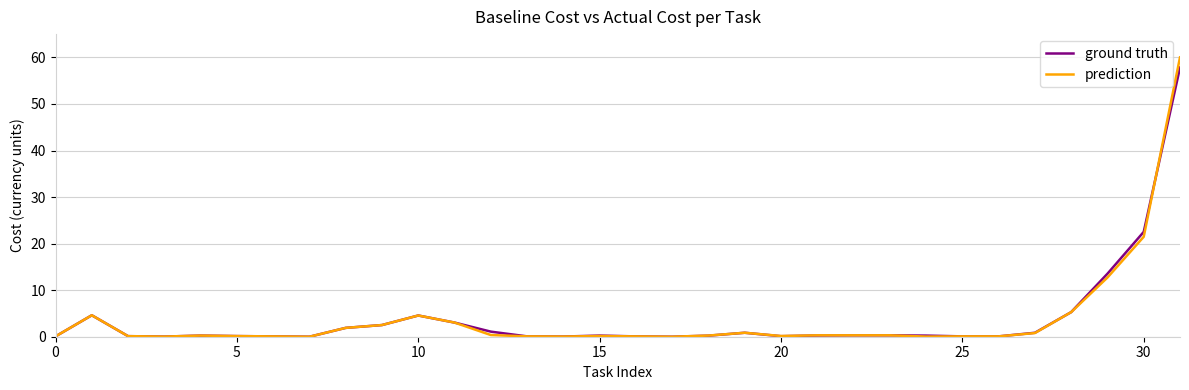

What is the highest value of the ground truth series?

57.8